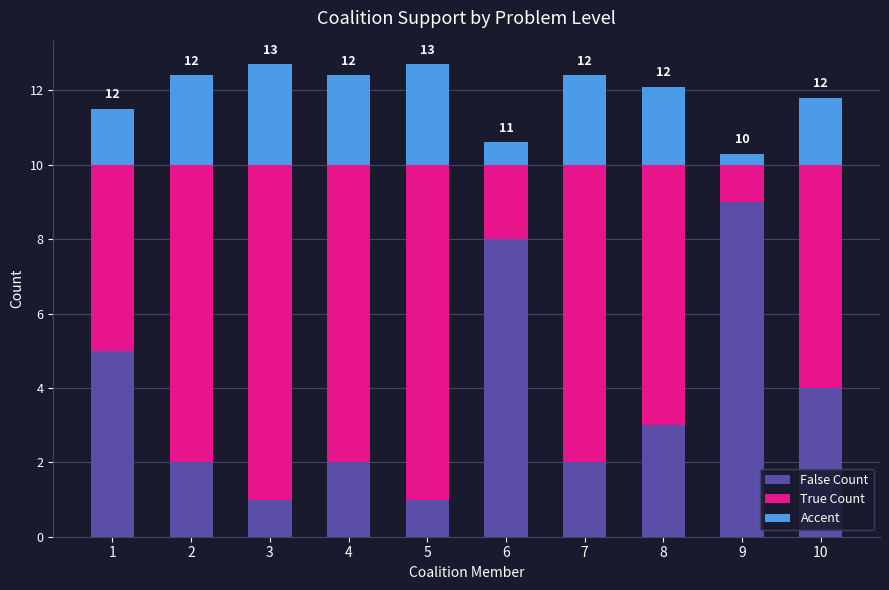

Which category has the highest value in the False Count series?

9